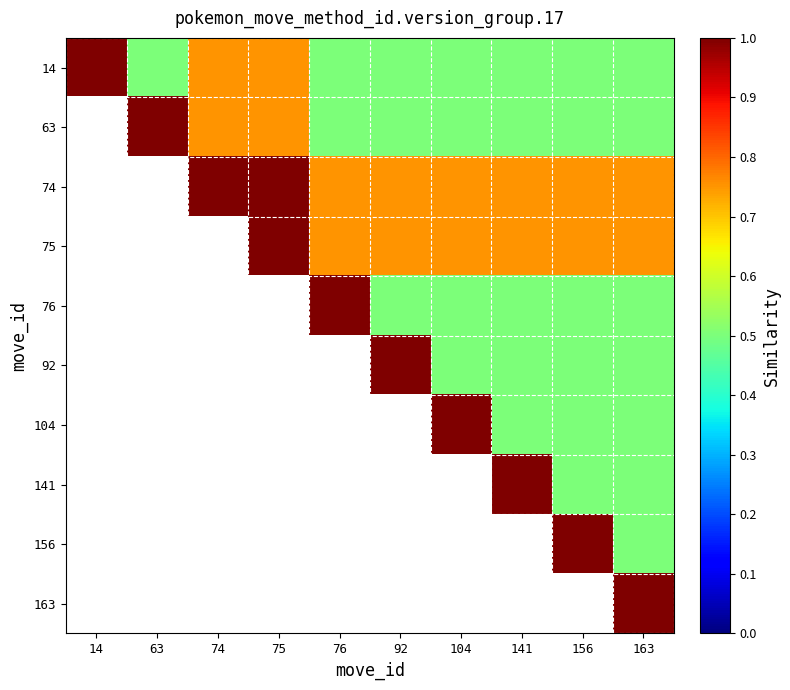

Which series has the largest range (max minus min)?

14